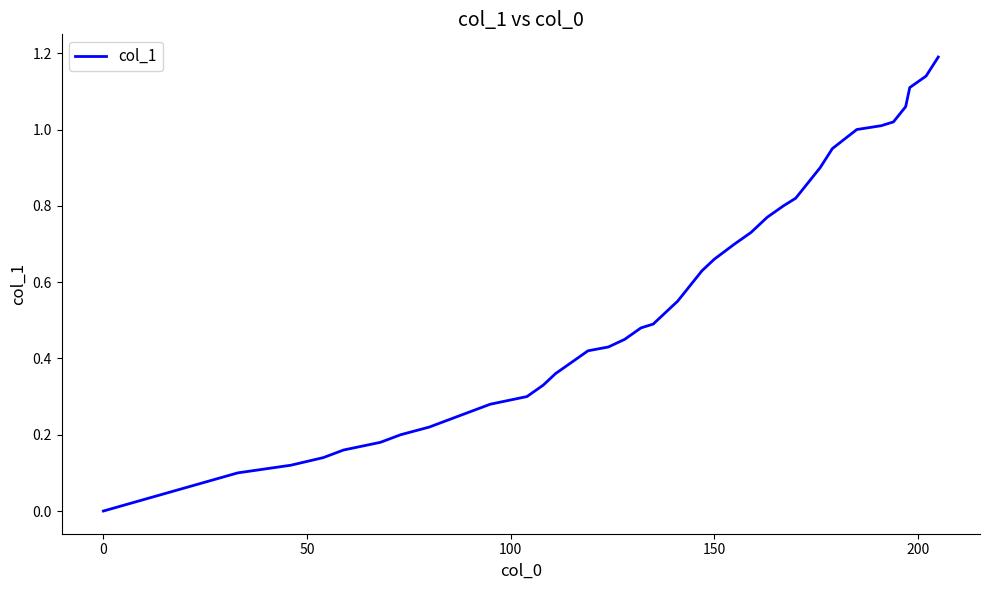

Does the chart have visible grid lines?

No